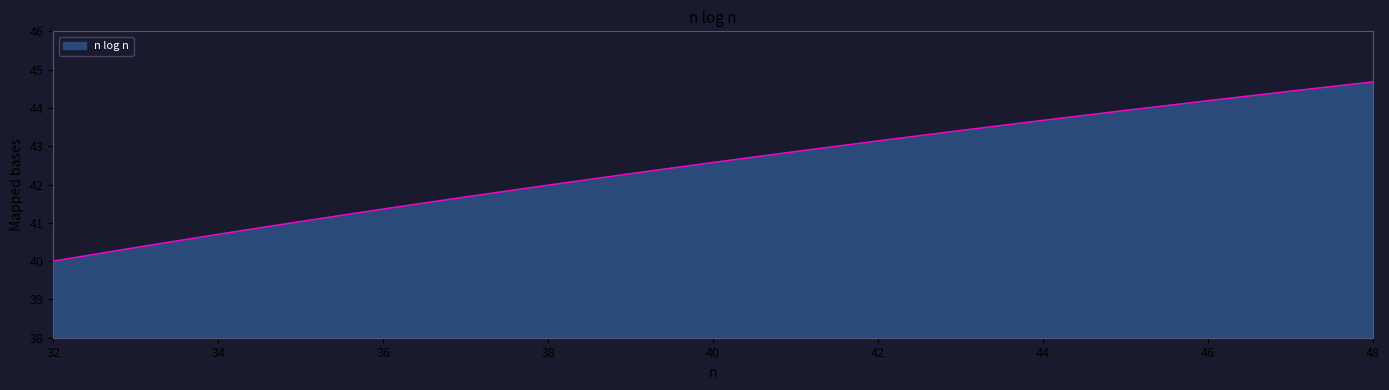

What is the difference between the maximum and minimum values?

4.7